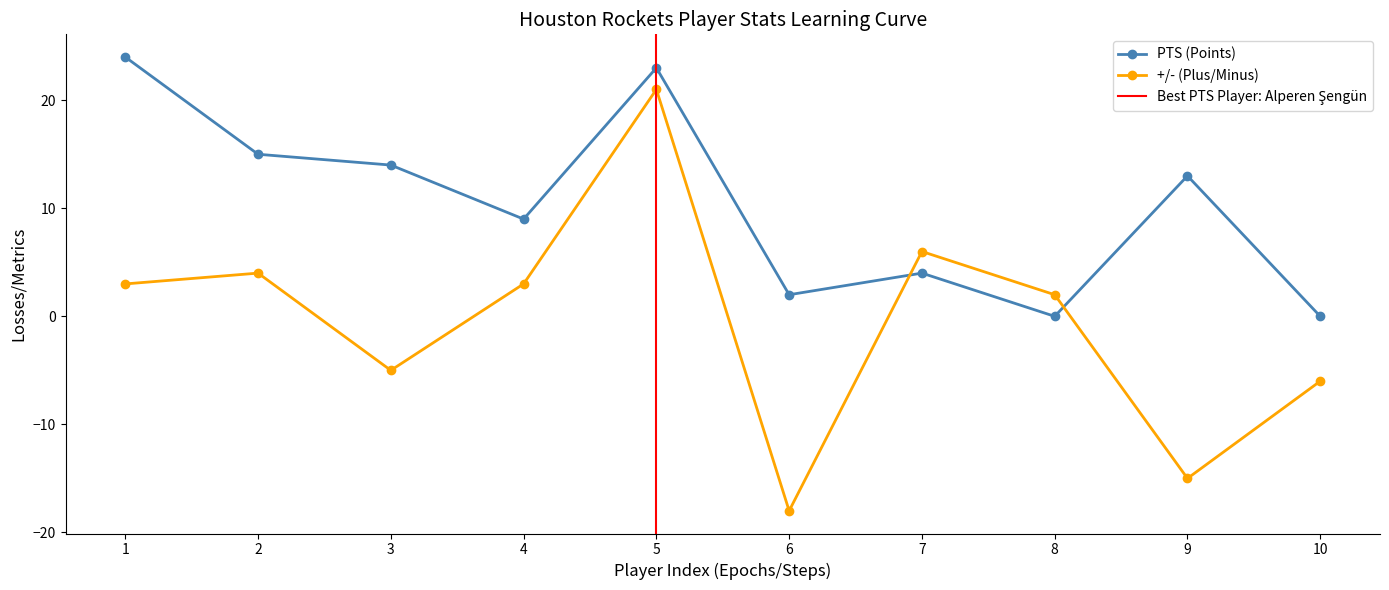

How many positive values does the +/- series have?

6